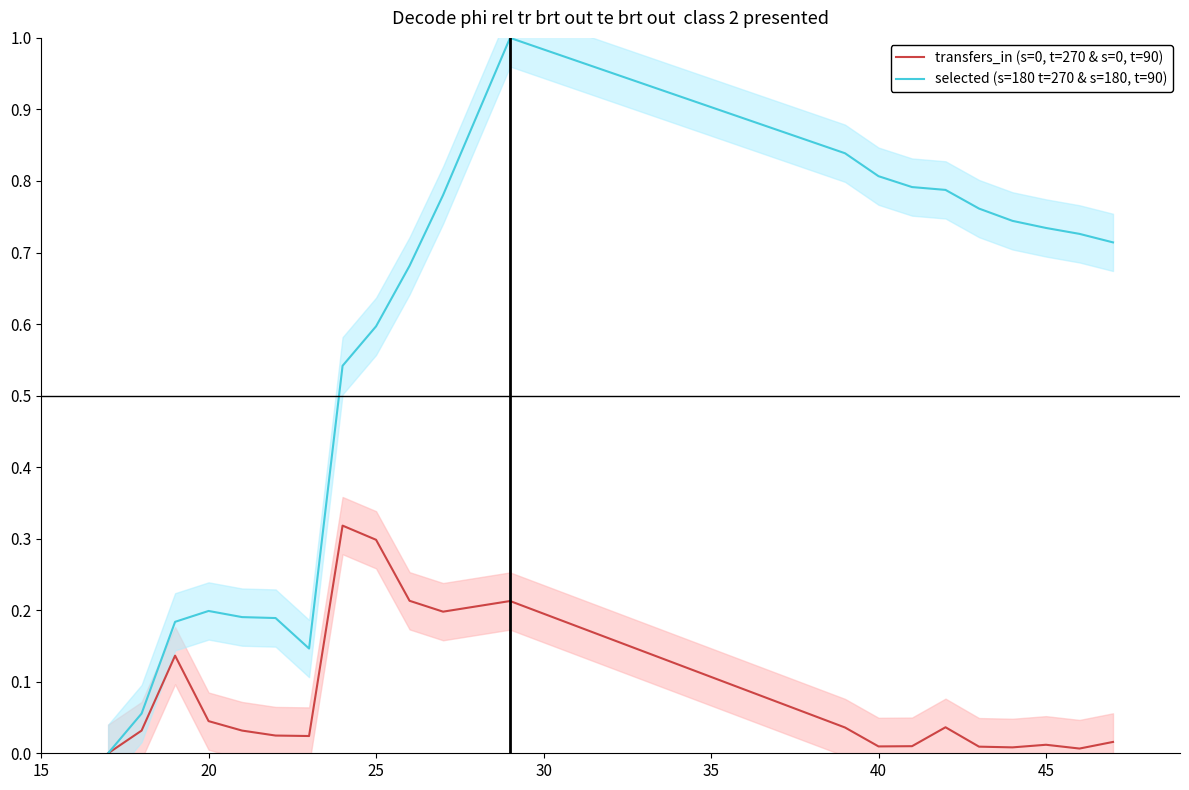

Which series changed the most between 35 and 14?

selected (s=180 t=270 & s=180, t=90)